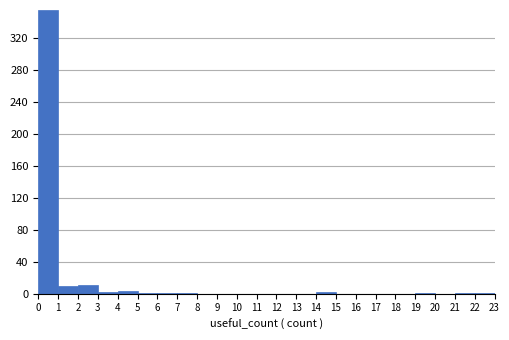

How tall is the bar that spans 1 to 2 on the x-axis? The values are not printed on the chart, so give them approximately, as read against the axis.

10